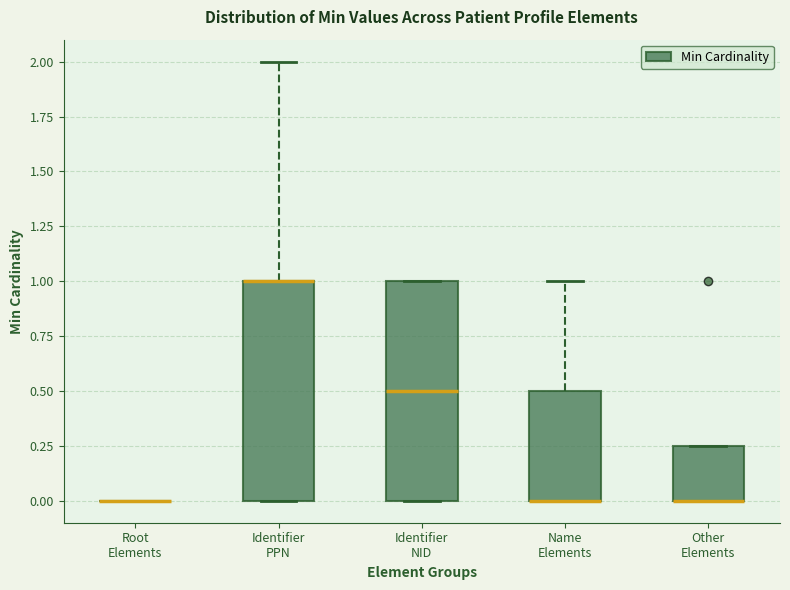

Reading left to right, read every box against the y-axis: the position of its median line, the range the box covers, and the ends of its whiskers. The values are not printed on the chart, so give them approximately, as read against the axis.

Root Elements: box collapsed to a line at 0.00, whiskers 0.00 to 0.00
Identifier PPN: median 1.00 (drawn on the box's upper edge), box 0.00 to 1.00, whiskers 0.00 to 2.00
Identifier NID: median 0.50, box 0.00 to 1.00, whiskers 0.00 to 1.00
Name Elements: median 0.00 (drawn on the box's lower edge), box 0.00 to 0.50, whiskers 0.00 to 1.00
Other Elements: median 0.00 (drawn on the box's lower edge), box 0.00 to 0.25, whiskers 0.00 to 0.25